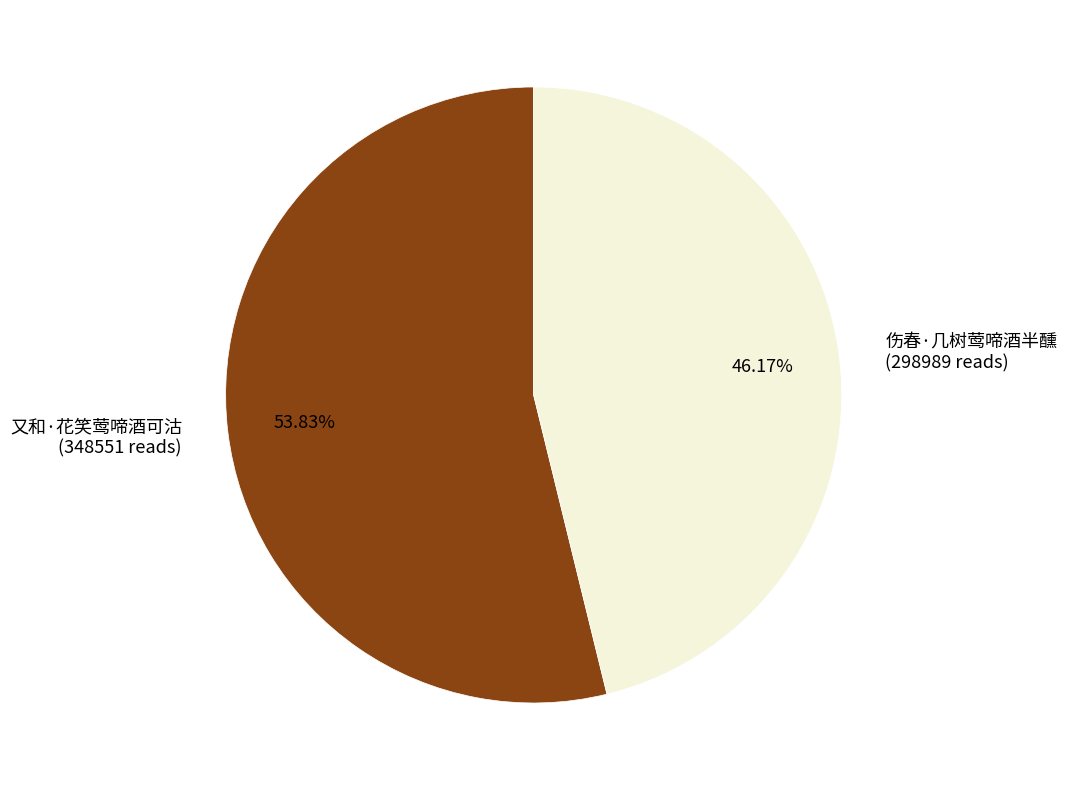

How many segments does this pie chart have?

2